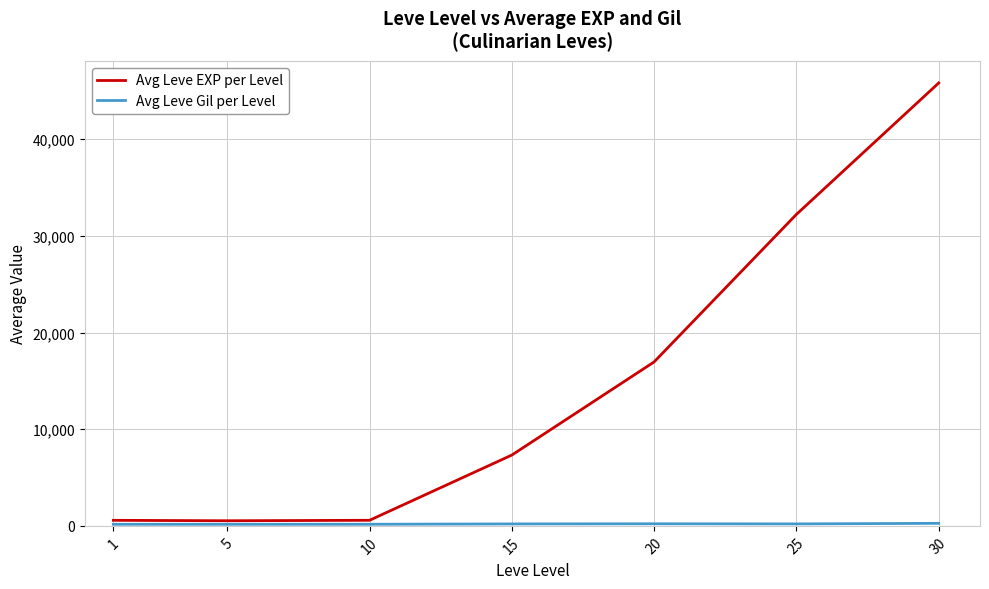

At which category is the sum across all series the highest?

30